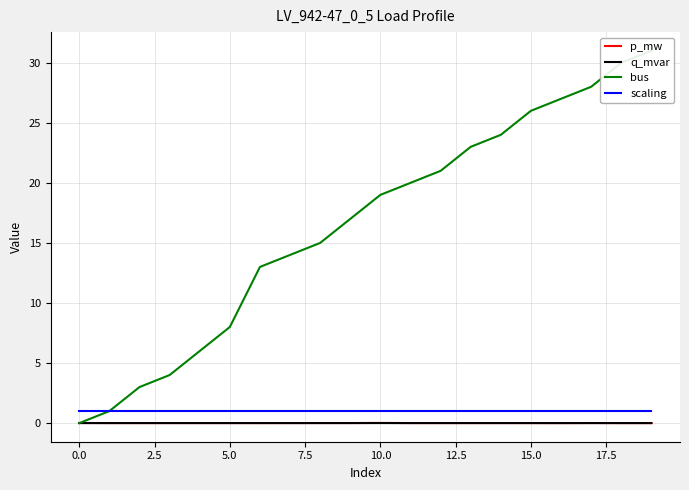

How many interior local peaks does the p_mw series have?

4